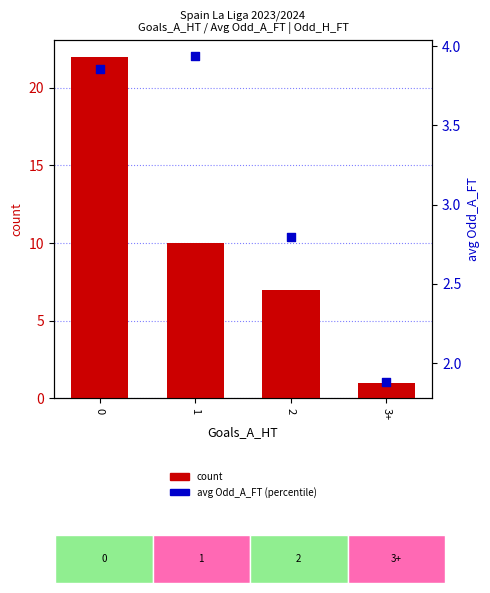

Which series contains the lowest Y value?

count